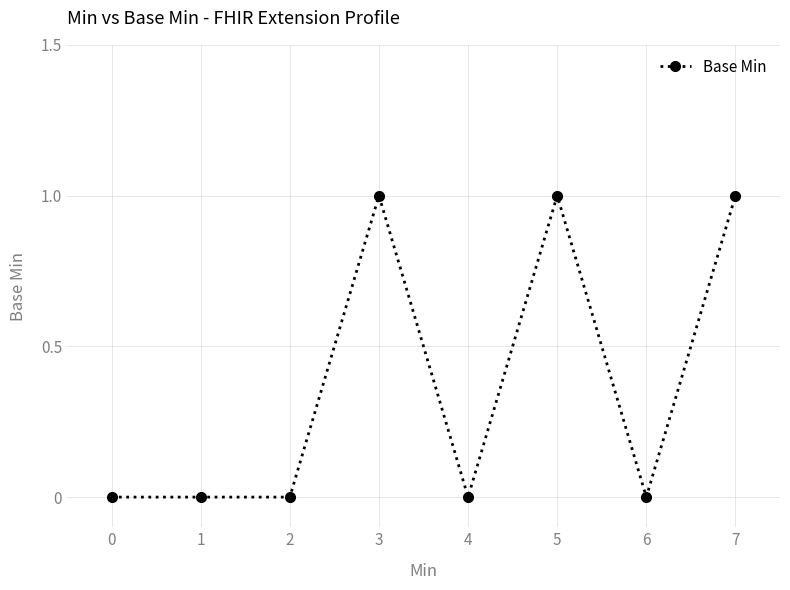

How many lines are shown in the chart?

1